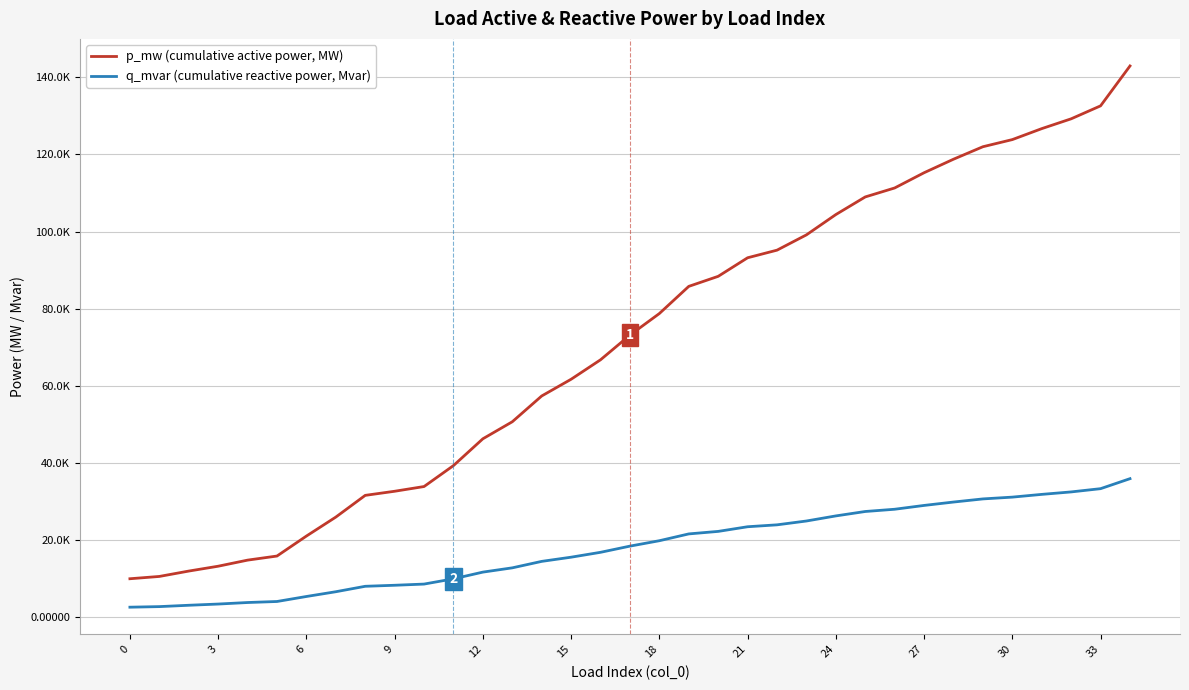

What are all the series names shown in the legend?

p_mw (cumulative active power, MW), q_mvar (cumulative reactive power, Mvar)